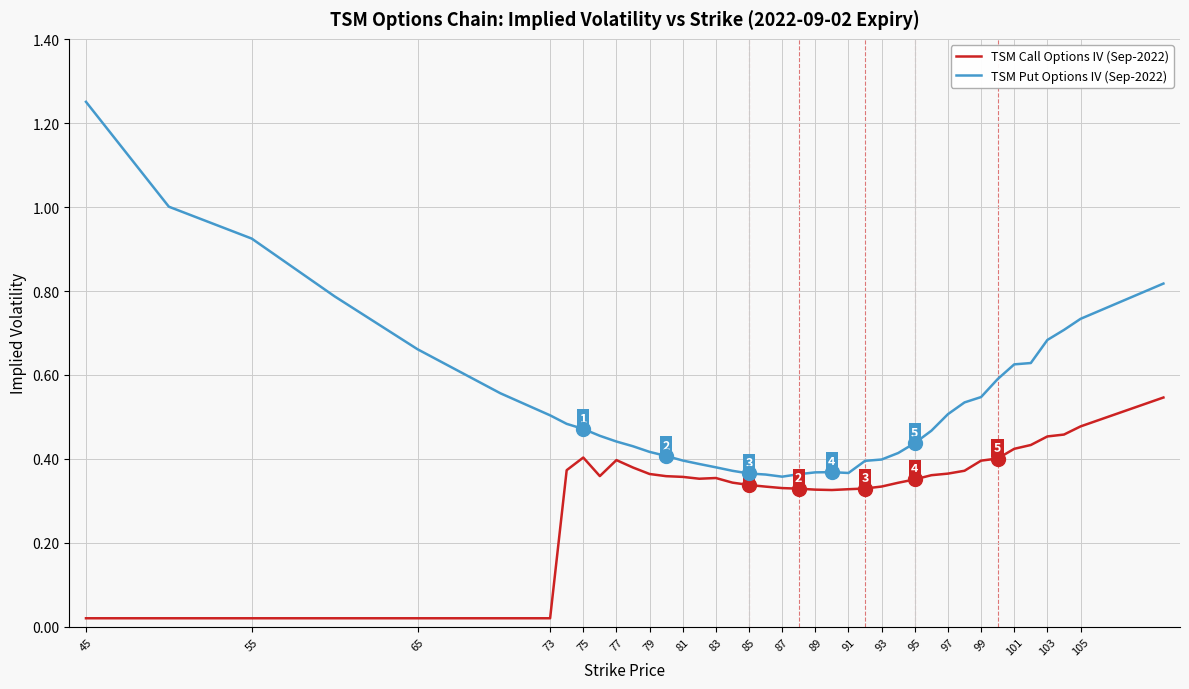

List the series in order of their peak value, lowest first.

TSM Call Options IV (Sep-2022), TSM Put Options IV (Sep-2022)